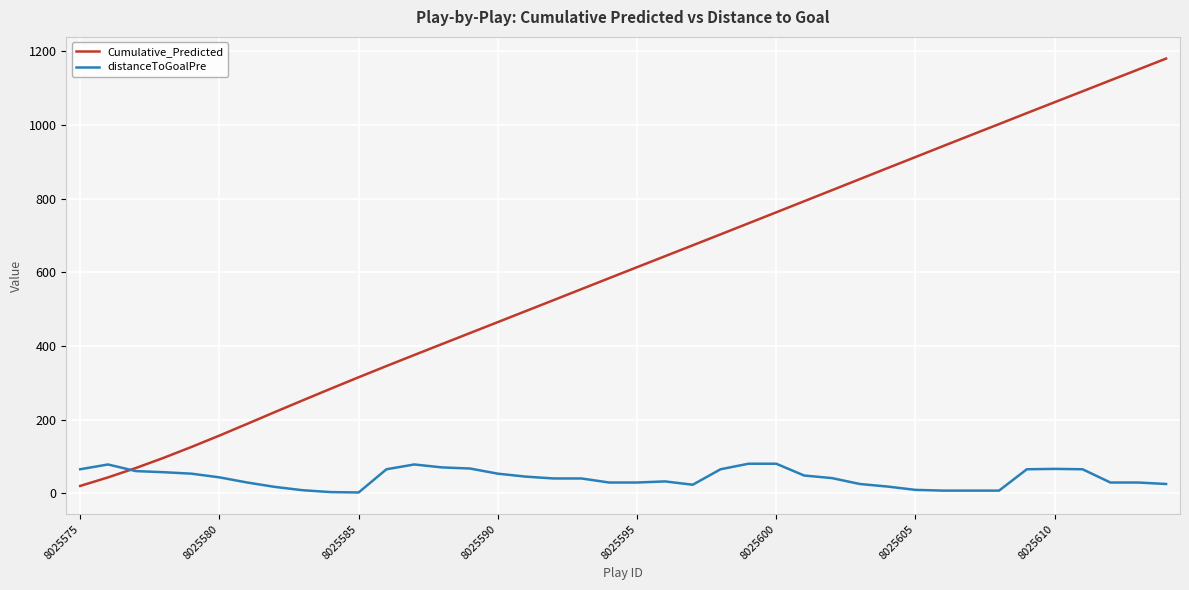

Rank the series by their average value, from lowest to highest.

distanceToGoalPre, Cumulative_Predicted